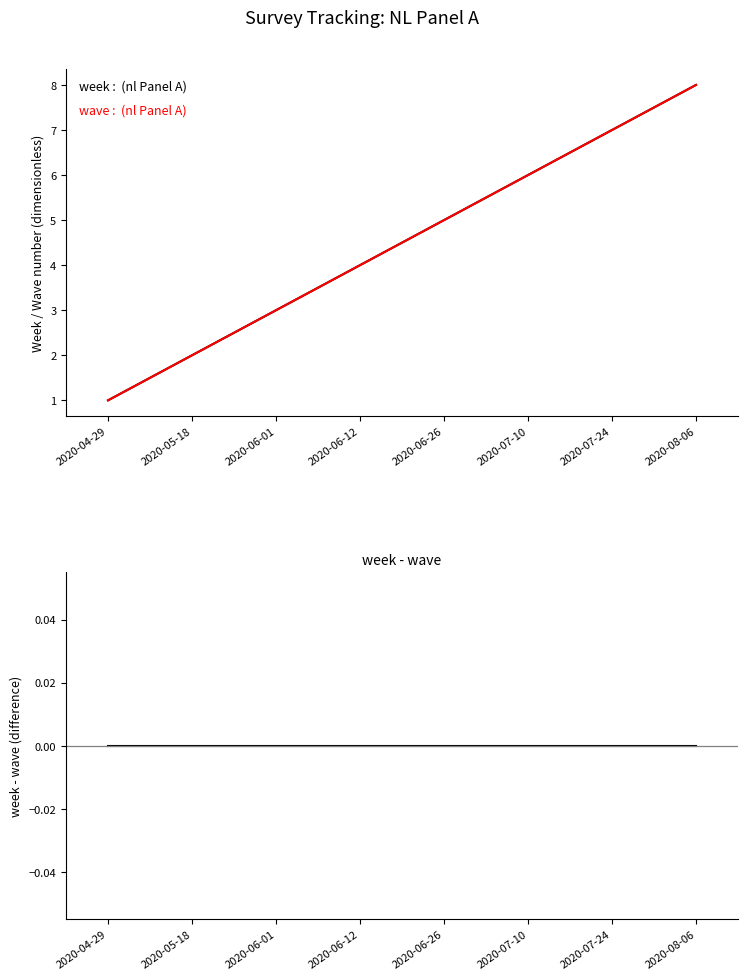

Is this an area chart (filled region under the line)?

No